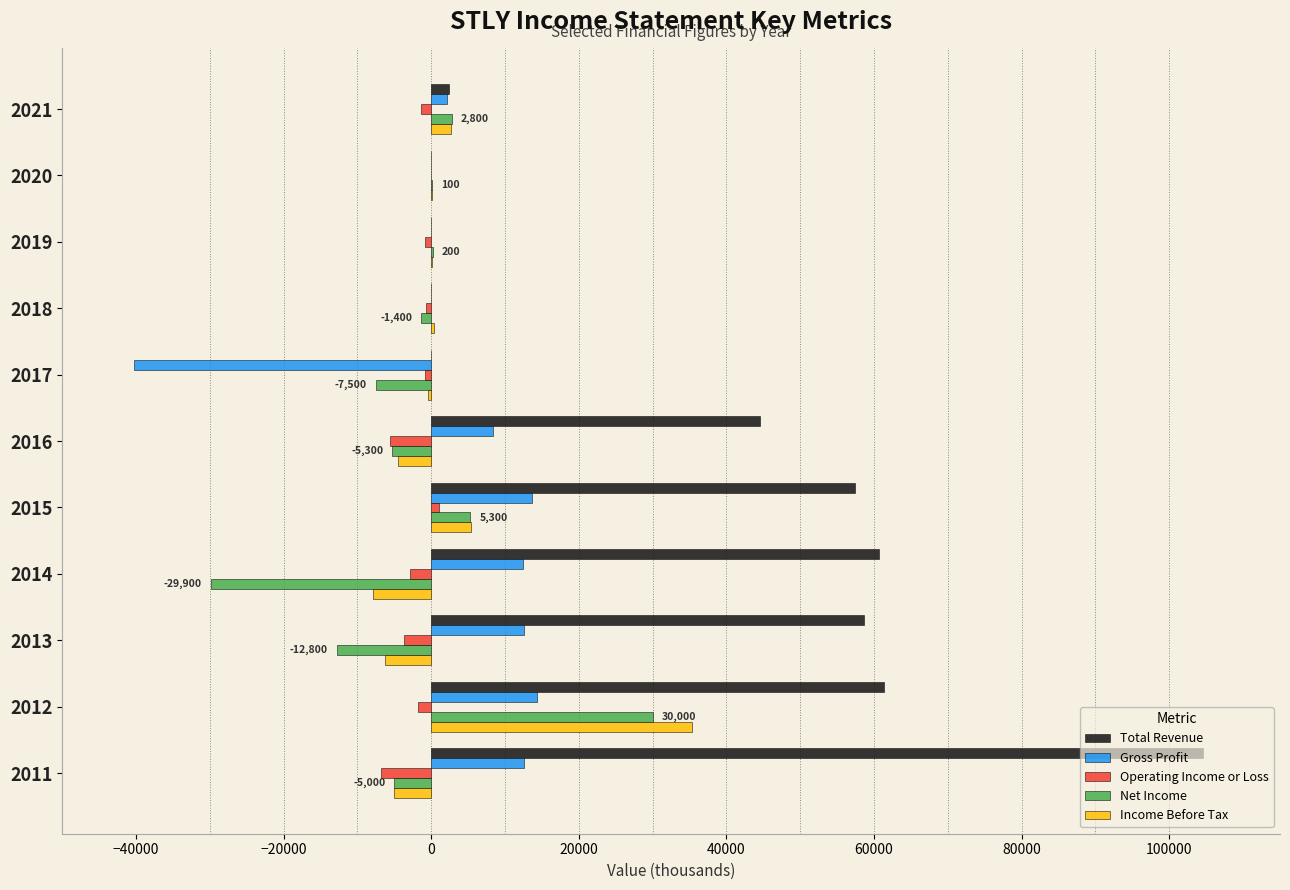

What is the highest value of the Income Before Tax series?

35300